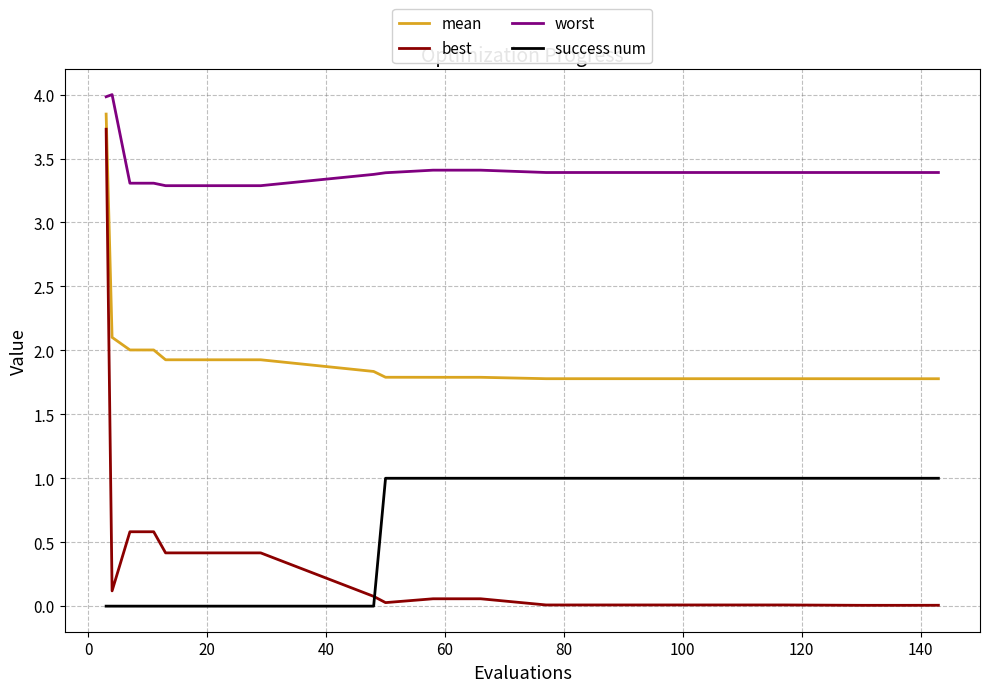

What is the greatest value displayed?

4.0